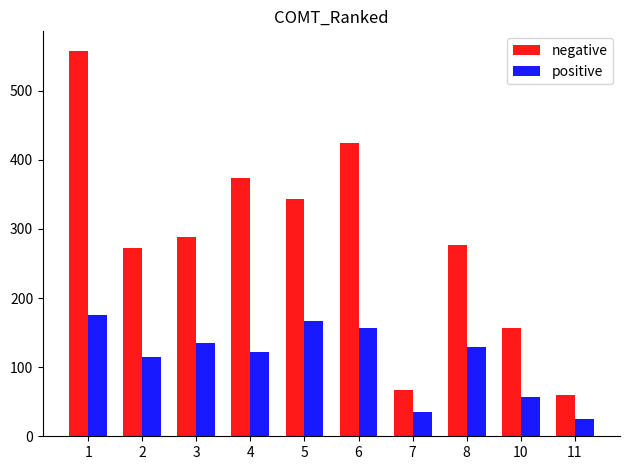

Where is negative nearest to the value 309?

3